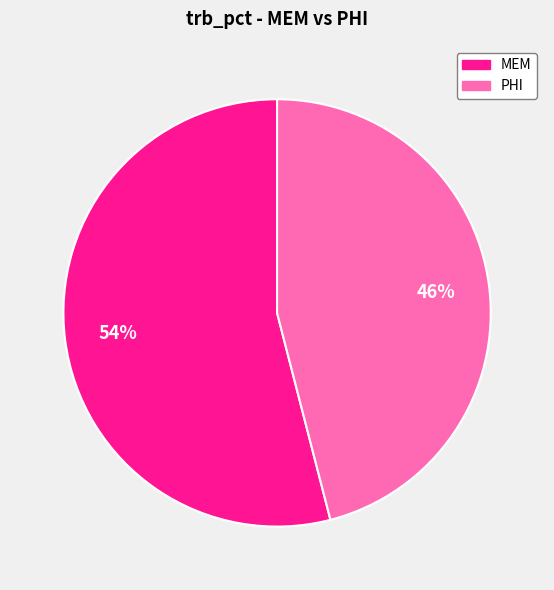

How many slices are in this pie chart?

2